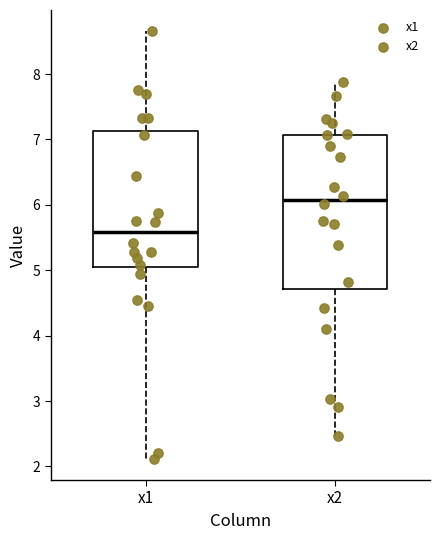

Reading left to right, transcribe this box plot: for each box, give where its median line is, the range the box spans, and where its two whiskers end, as read against the y-axis. The values are not printed on the chart, so give them approximately, as read against the axis.

x1: median 5.6, box 5.1 to 7.1, whiskers 2.1 to 8.7
x2: median 6.1, box 4.7 to 7.1, whiskers 2.5 to 7.9